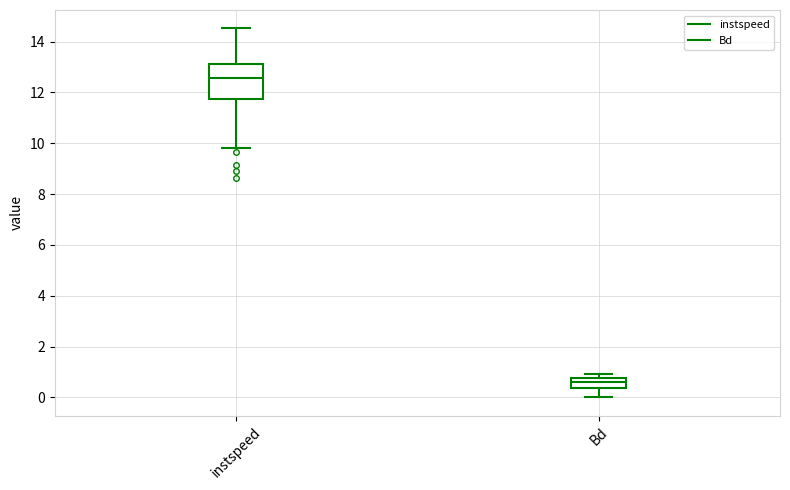

Reading left to right, transcribe this box plot: for each box, give where its median line is, the range the box spans, and where its two whiskers end, as read against the y-axis. The values are not printed on the chart, so give them approximately, as read against the axis.

instspeed: median 12.6, box 11.8 to 13.2, whiskers 9.8 to 14.6
Bd: median 0.6, box 0.4 to 0.8, whiskers 0.0 to 1.0